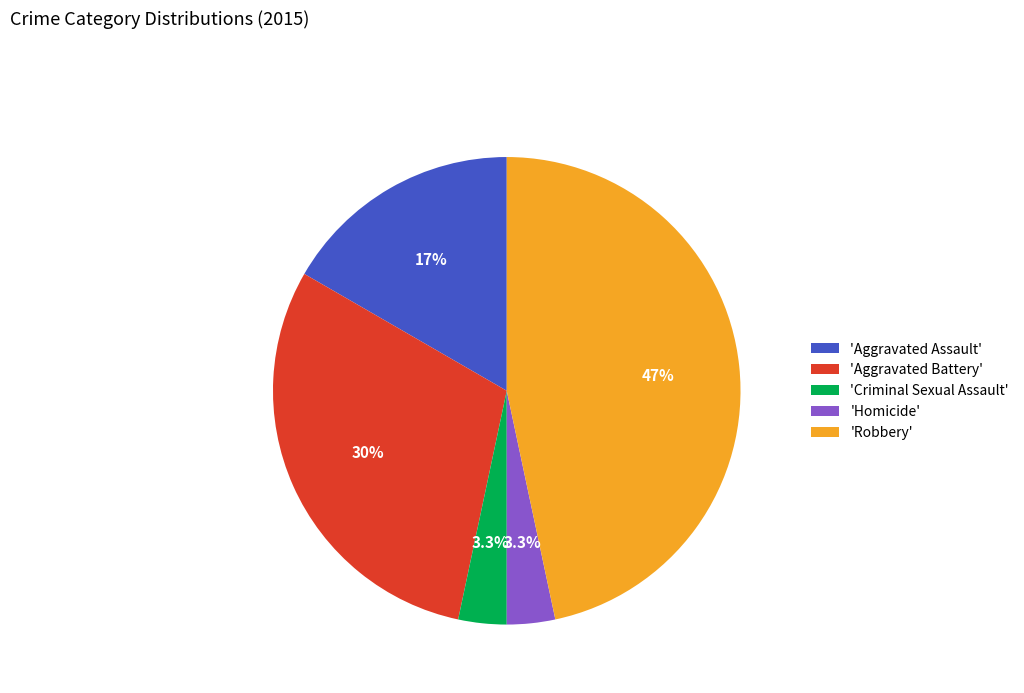

Does any single category account for the majority?

No